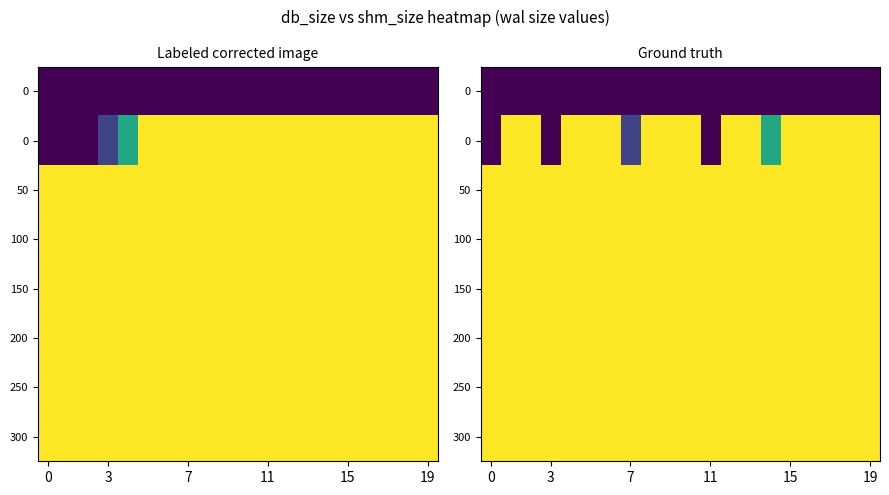

What is the greatest value displayed?

5117072